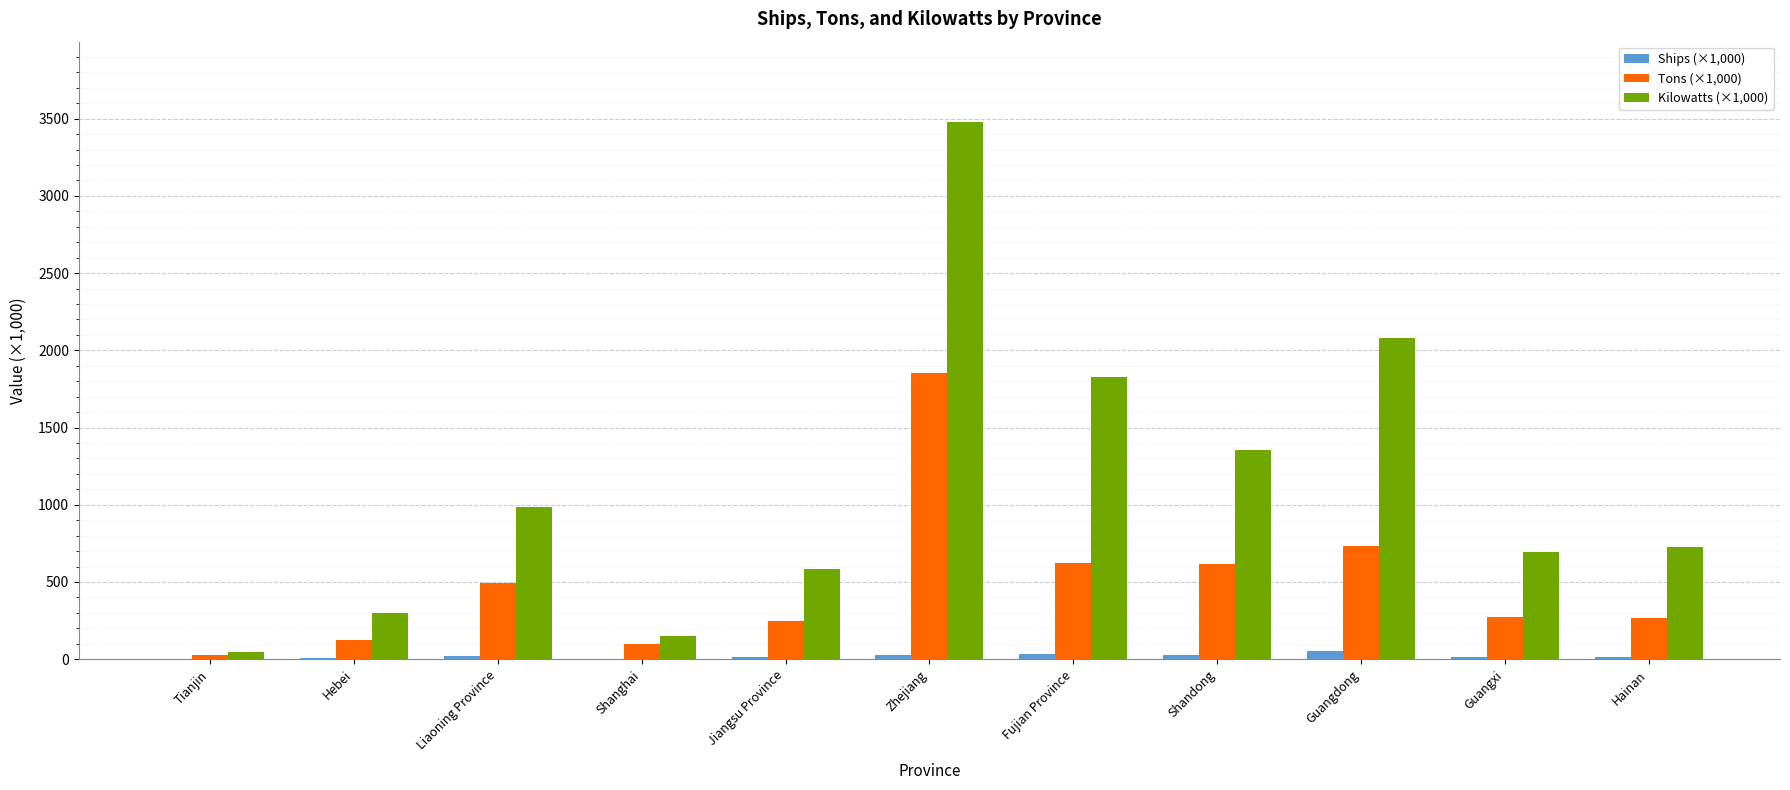

Which series has the largest range (max minus min)?

Kilowatts (×1,000)